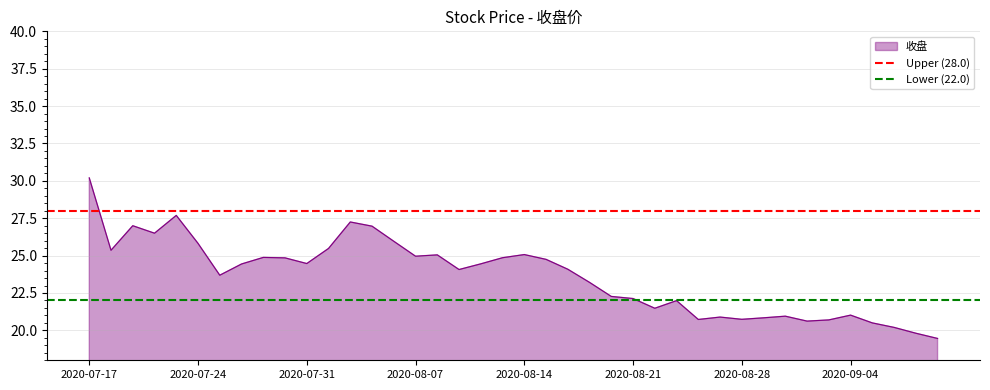

The value of Lower (22.0) at 2020-07-17 is 22. True or false?

True